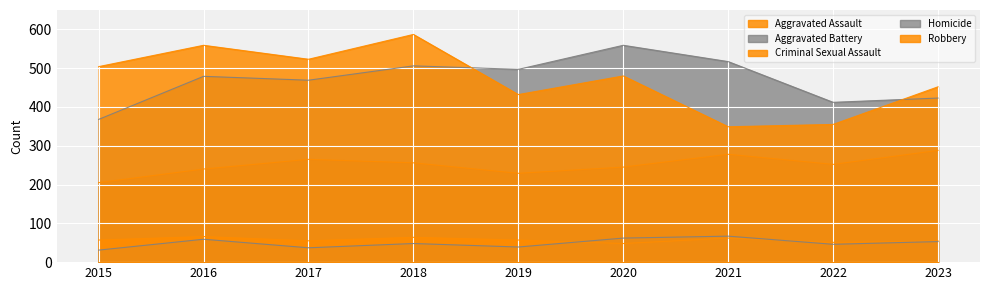

Which category has the highest value across all series?

2018